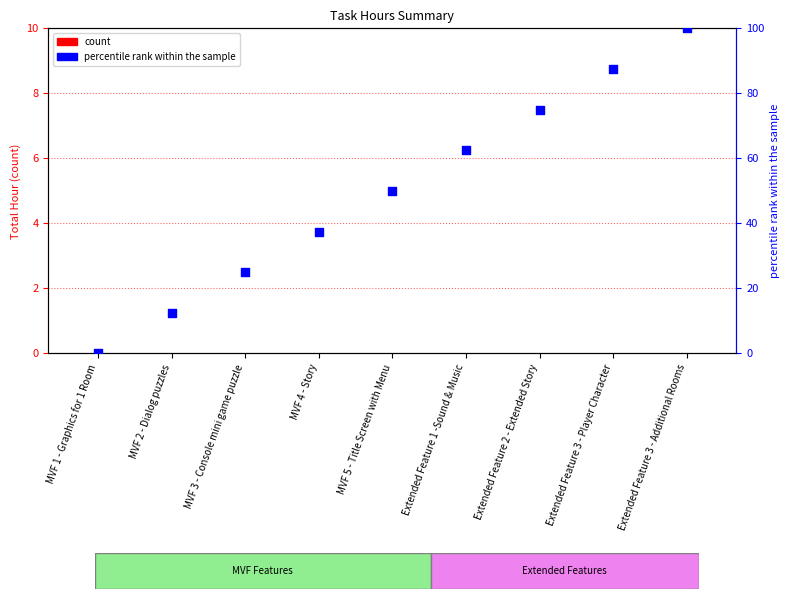

Which series reaches the minimum Y coordinate?

Total Hour